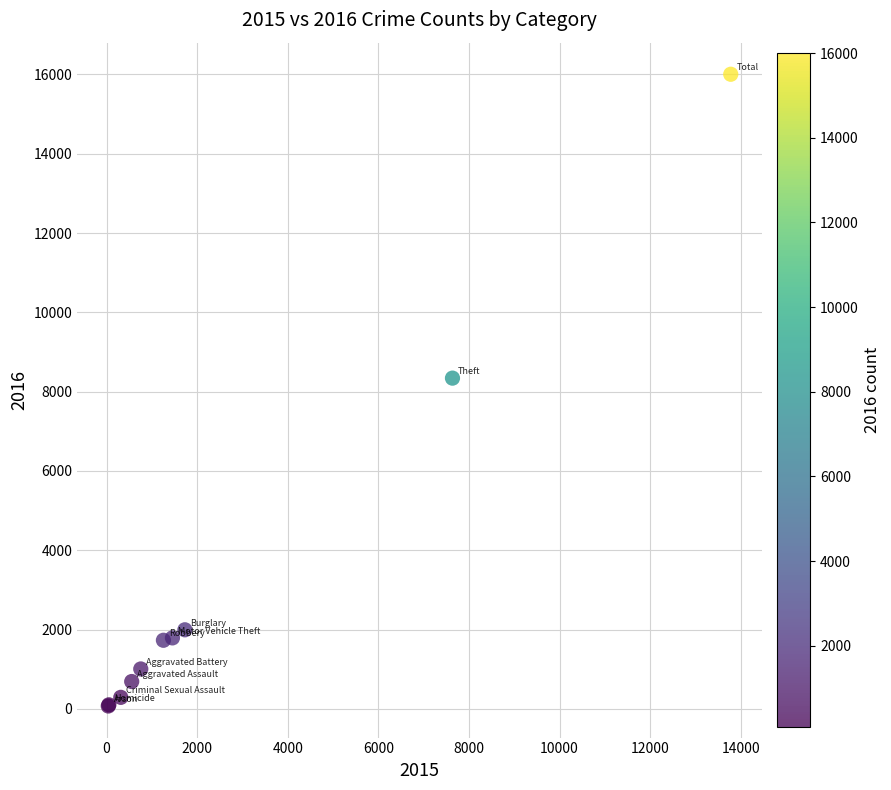

What Y value in the scatter plot is closest to 8038?

8341